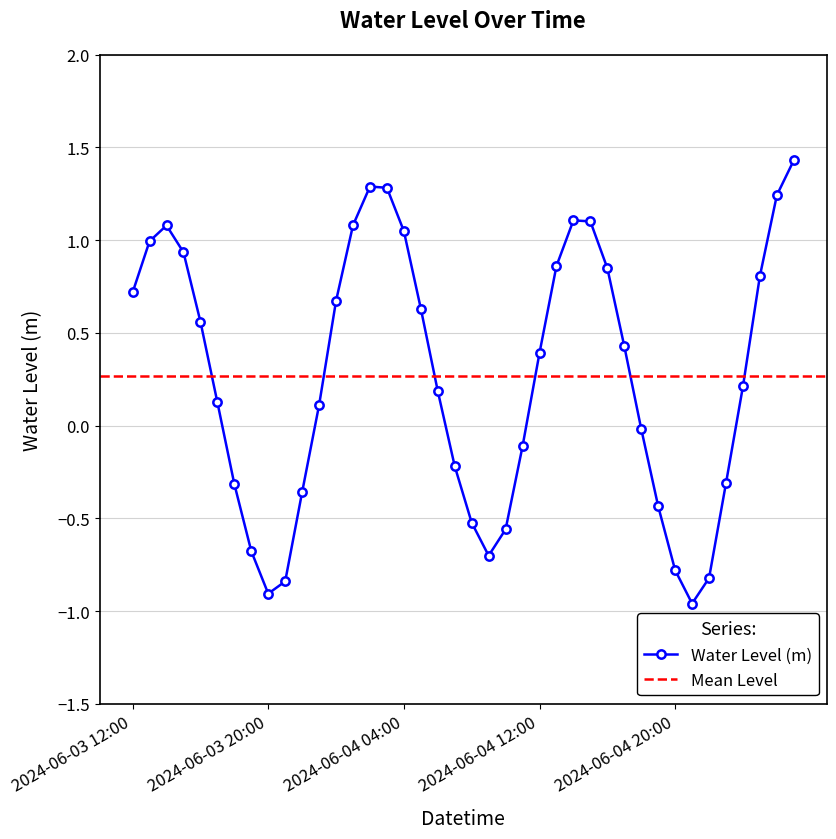

Read the value at 2024-06-03 21:00.

-0.8